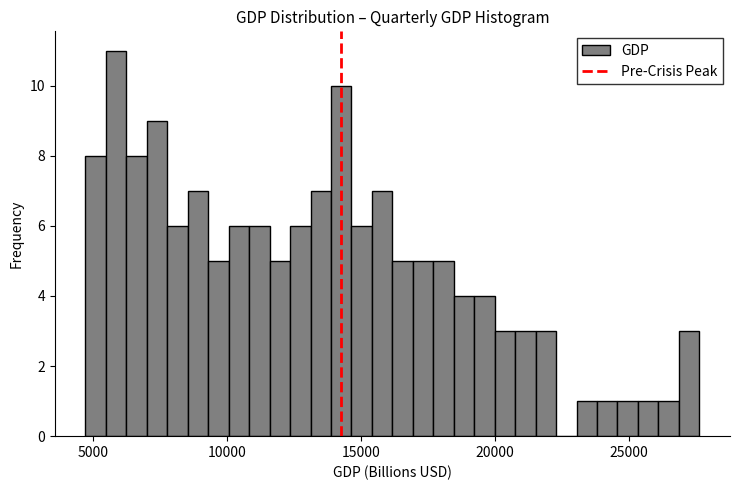

Read against the x-axis, roughly where is the centre of the tallest bar?

6000